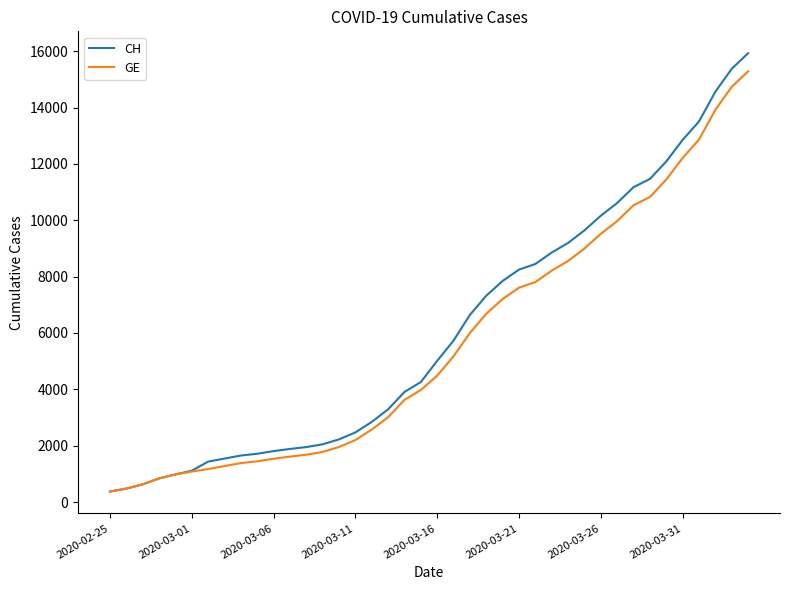

What is the maximum value for GE?

15284